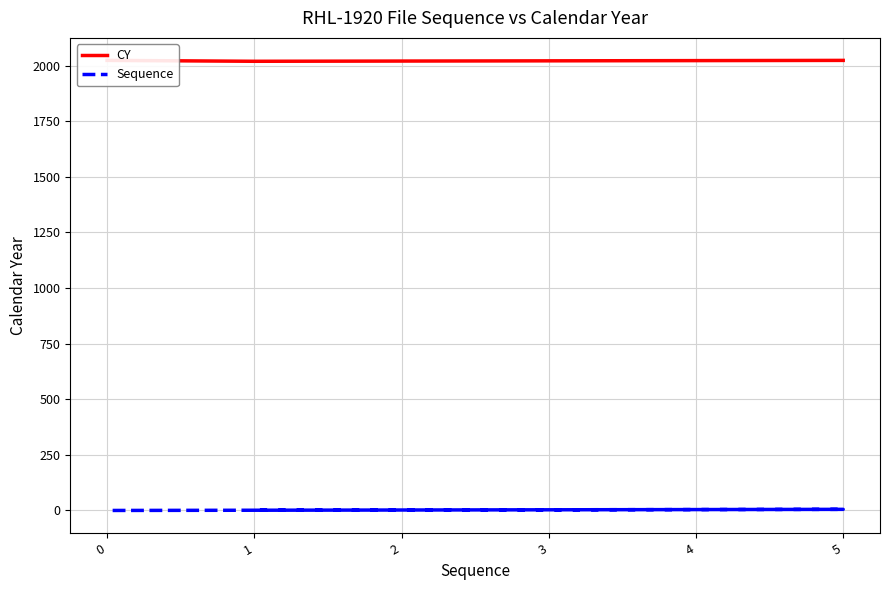

The CY series shows 2022 at 4. True or false?

True